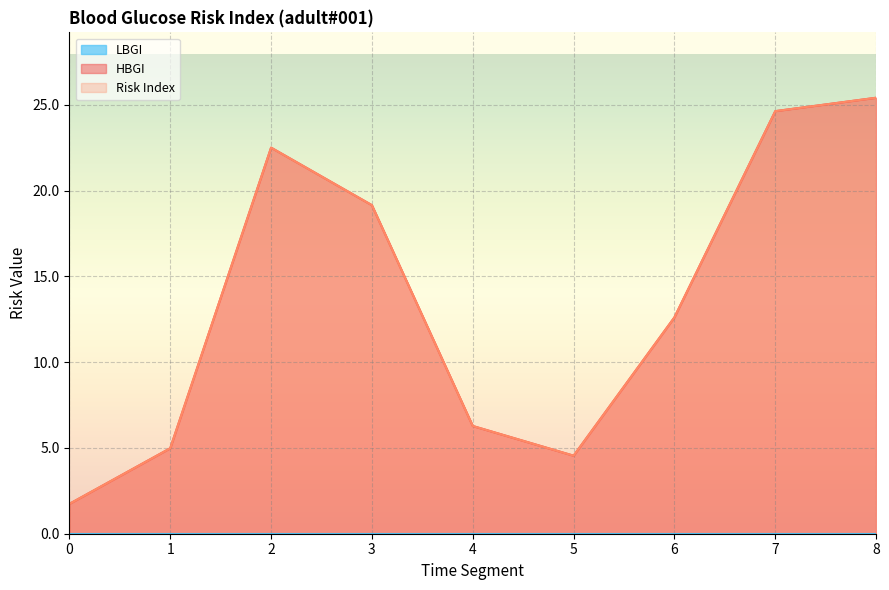

At how many categories does at least one series exceed 8?

5